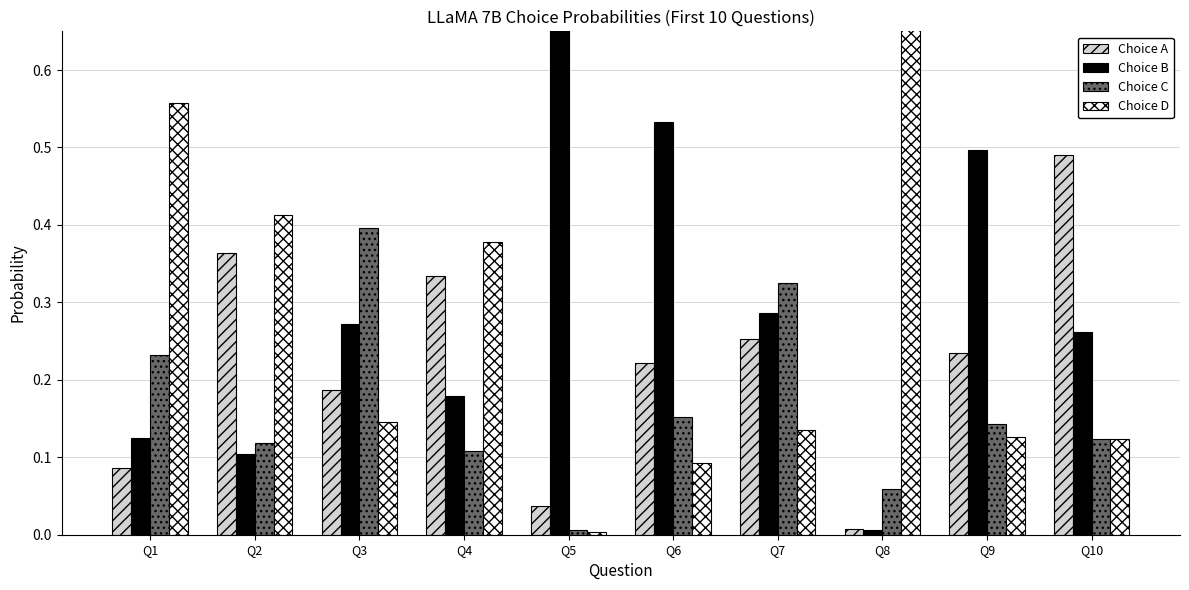

What is the average value of the Choice A series?

0.2